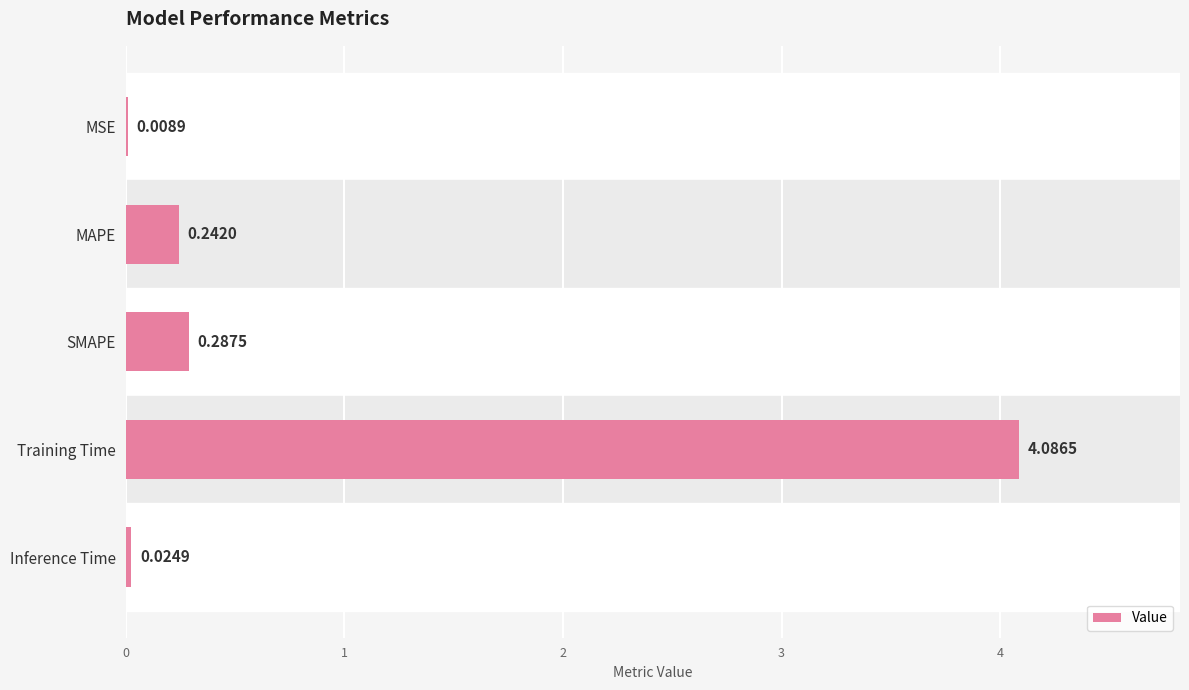

Between Inference Time and Training Time, which is larger?

Training Time